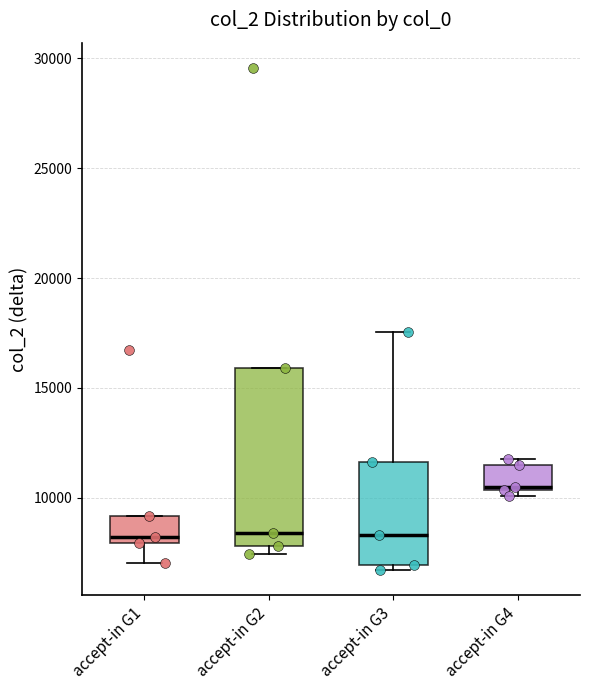

Where is the lower edge of the box for accept-in G4 on the y-axis? The values are not printed on the chart, so give them approximately, as read against the axis.

10500